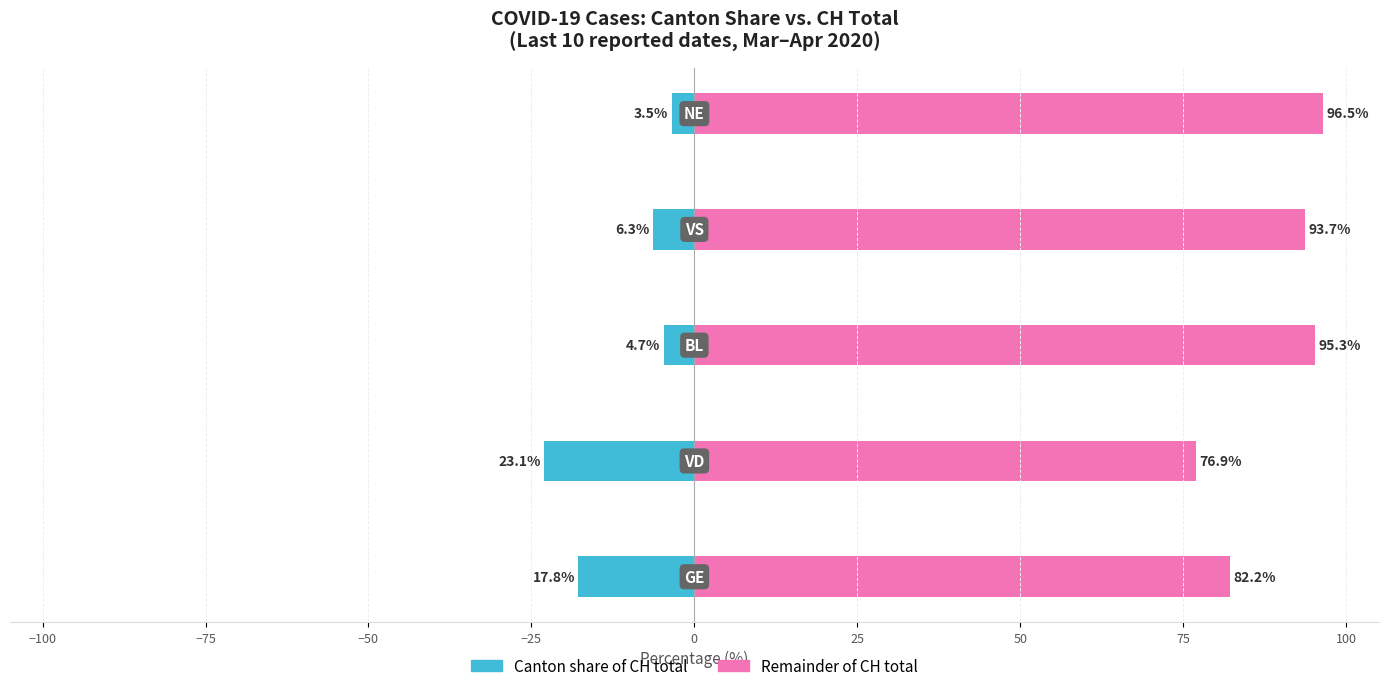

Rank the series at −25 from lowest to highest value.

Canton share of CH total, Remainder of CH total